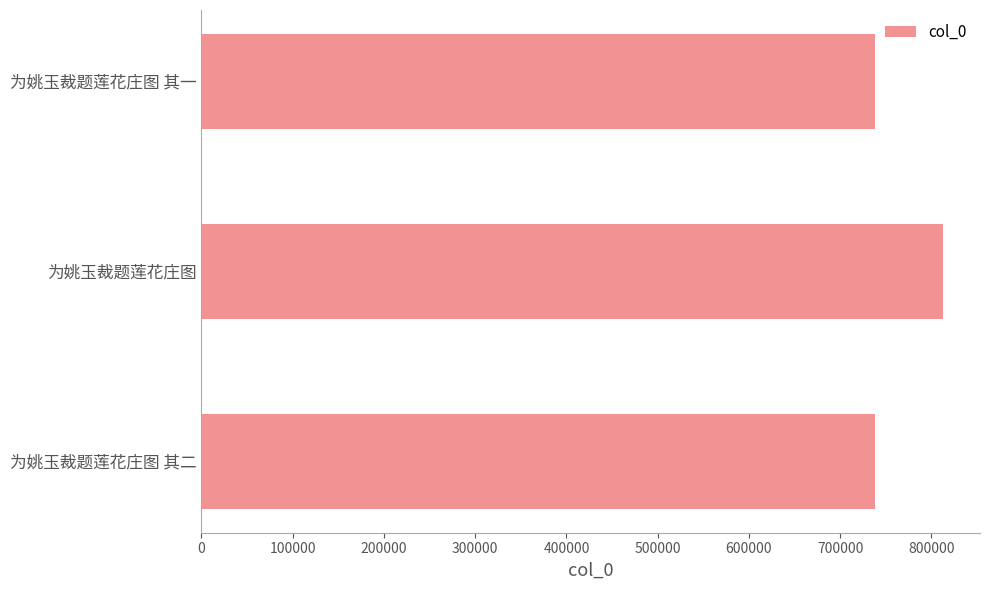

What is the change in value from 为姚玉裁题莲花庄图 其二 to 为姚玉裁题莲花庄图?

+73970